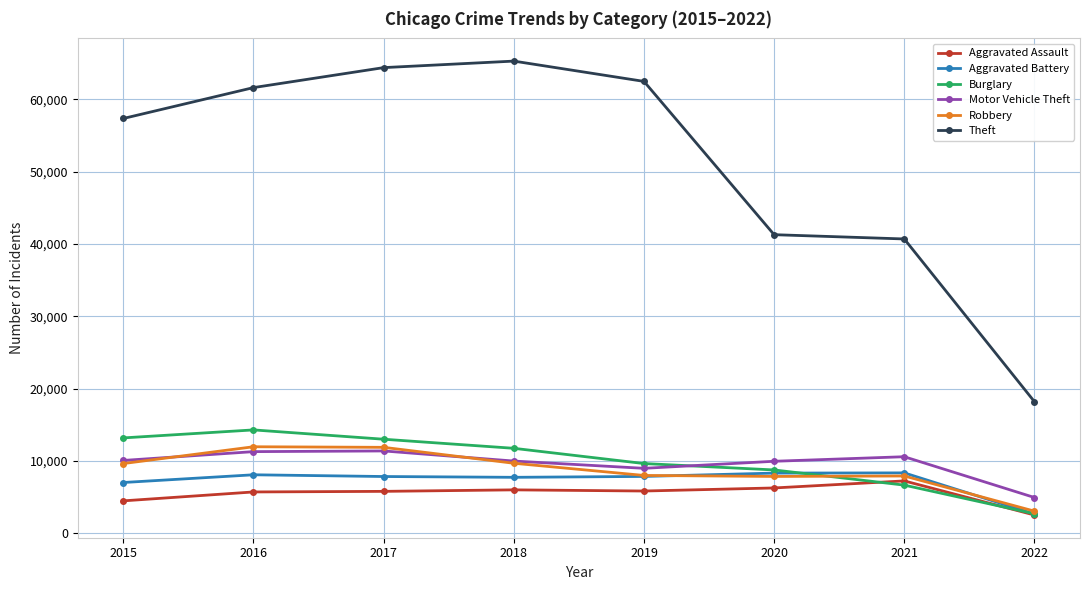

Where is Burglary nearest to the value 8491?

2020